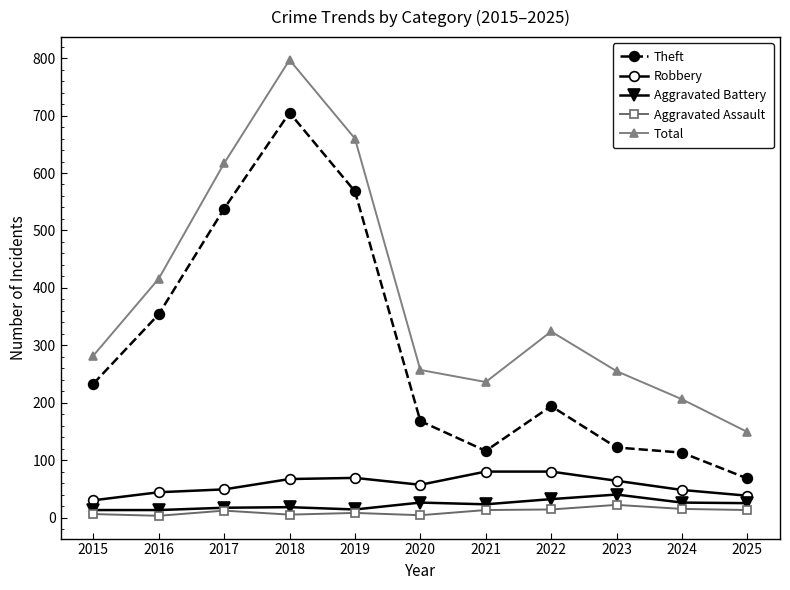

At which category does the chart reach its peak across all series?

2018